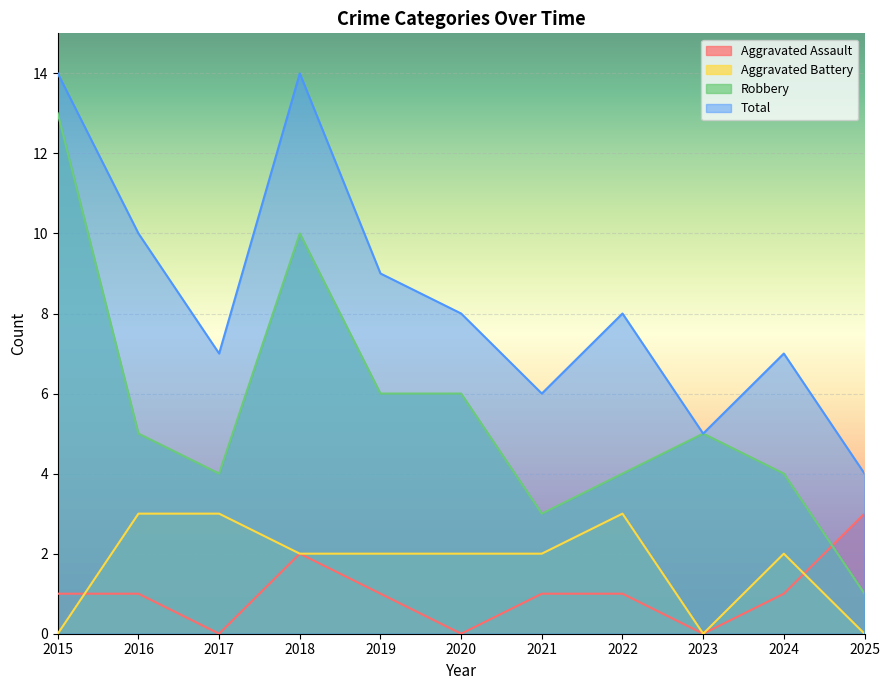

Where is Robbery nearest to the value 7?

2019